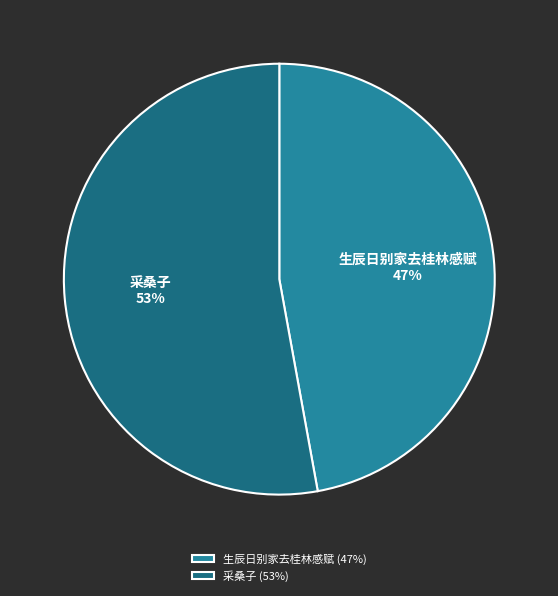

How many slices are in this pie chart?

2